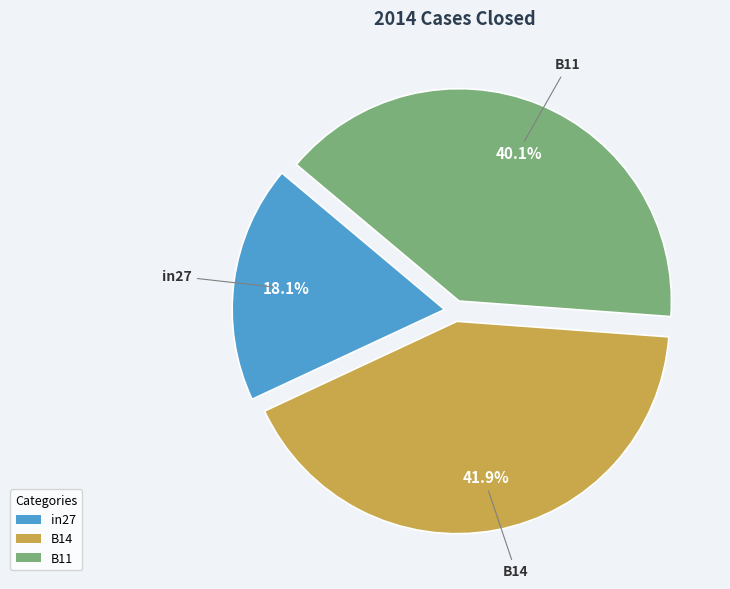

The B14 slice represents 36% of the pie. True or false?

False